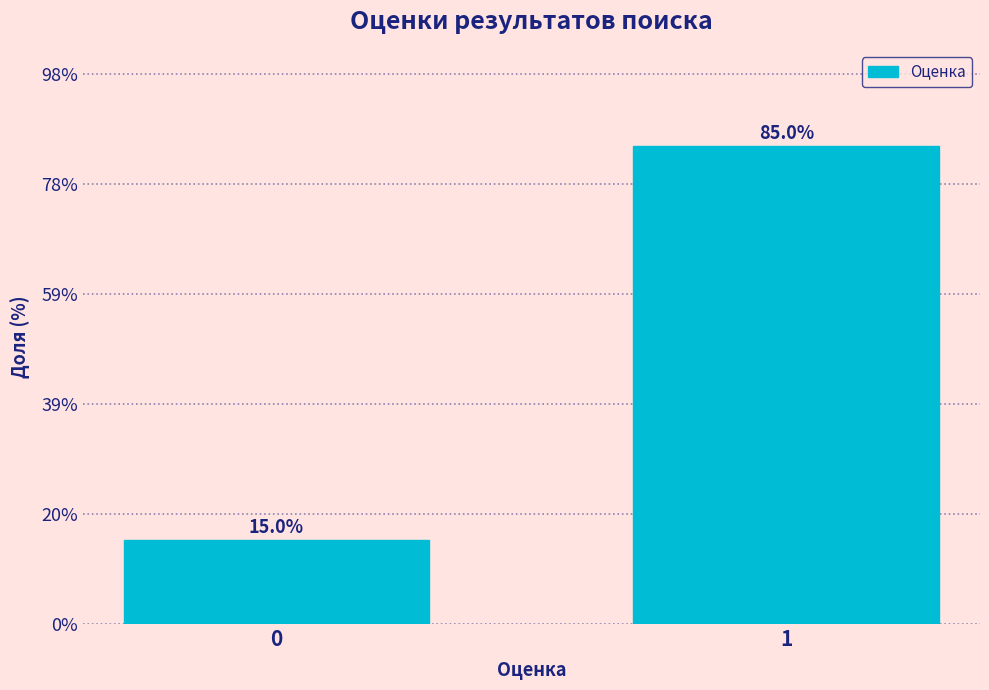

Reading left to right, transcribe all the data shown in this chart.

15	85